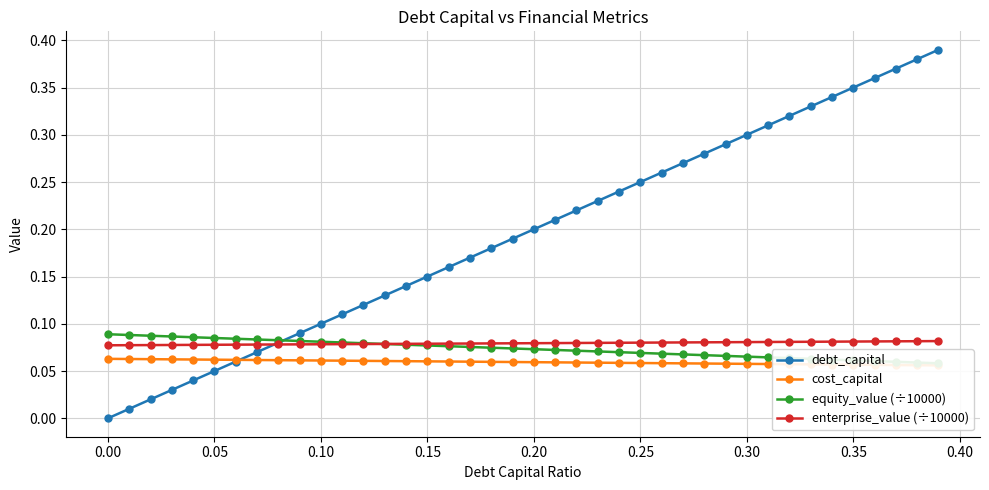

The debt_capital series shows 0.0 at 0.15. True or false?

False